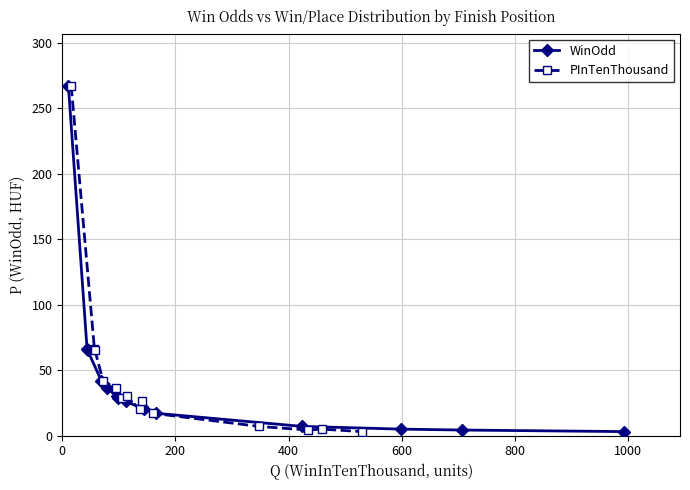

What is the highest value of the WinOdd series?

267.0